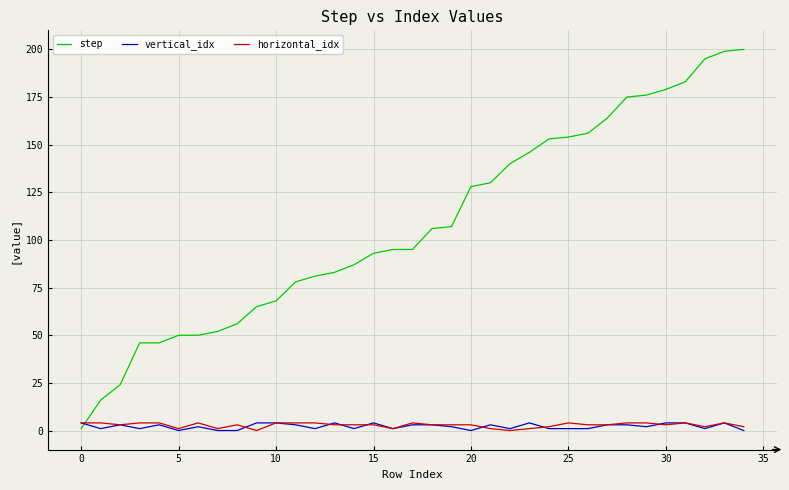

Which series has the largest total across all categories?

step